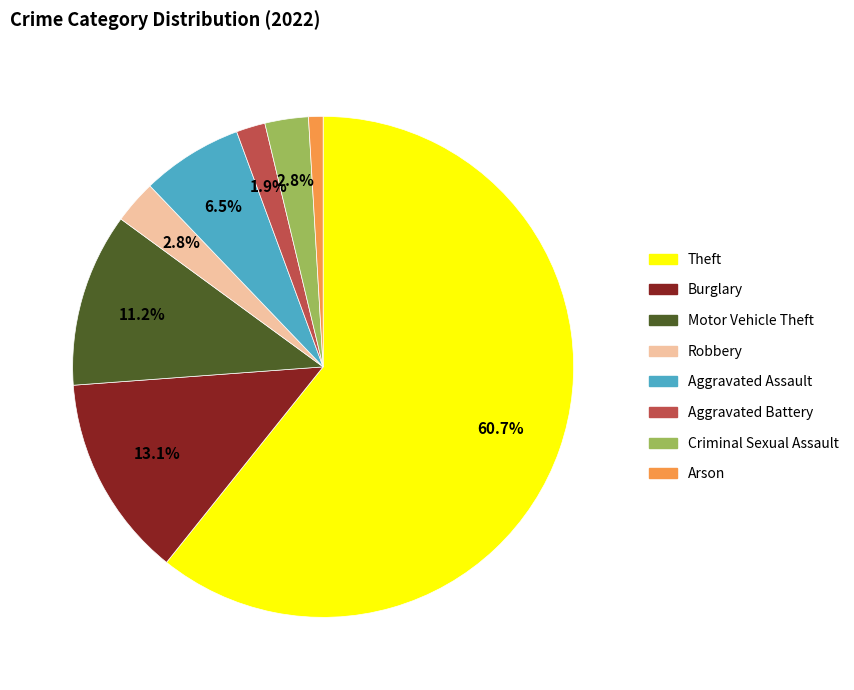

True or false: Arson accounts for 12% of the total.

False